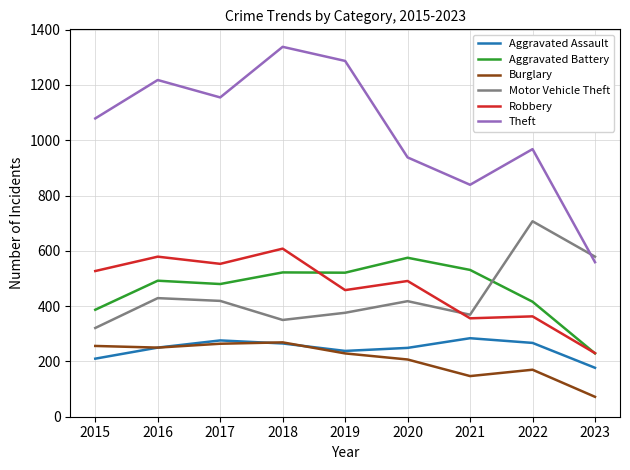

What are all the series names shown in the legend?

Aggravated Assault, Aggravated Battery, Burglary, Motor Vehicle Theft, Robbery, Theft